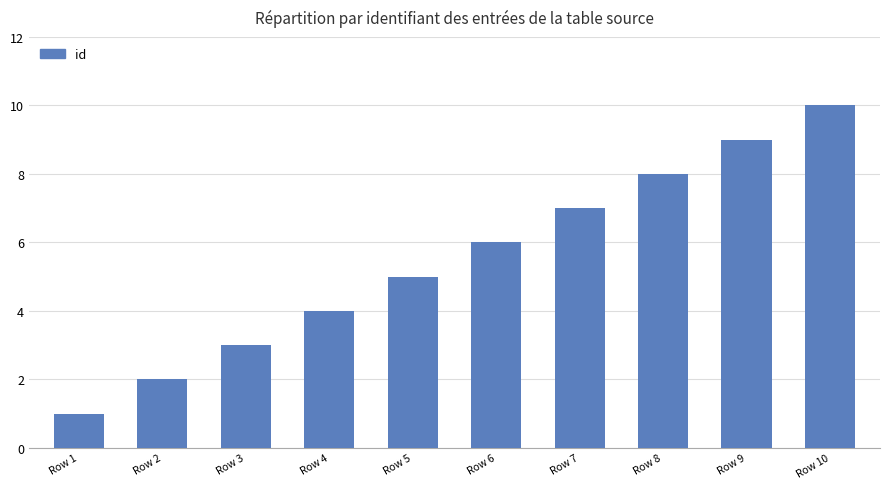

What is the sum of all values?

55